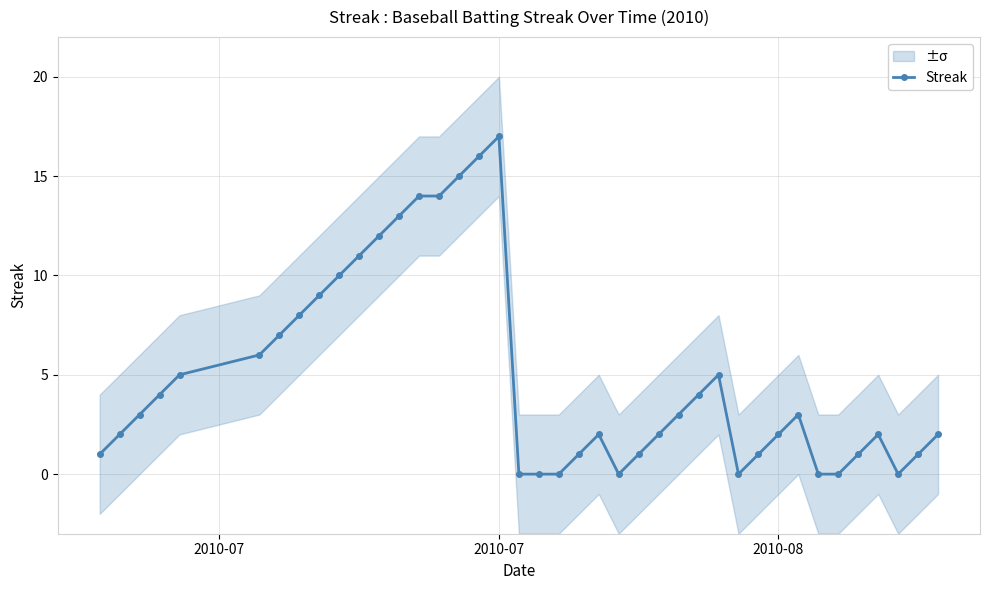

How many values exceed 3?

17